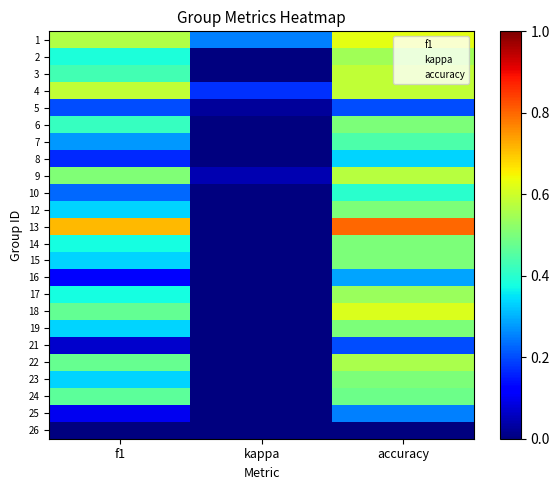

What is the difference between the highest and lowest values at f1?

0.6